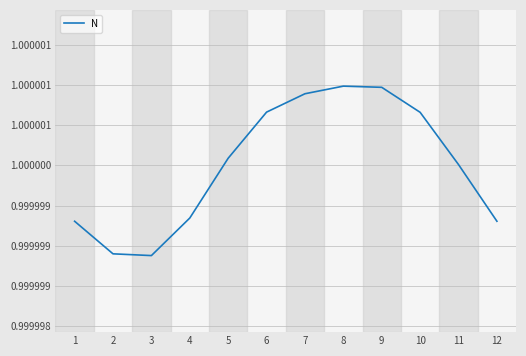

Rank the categories by value from highest to lowest.

8, 9, 7, 6, 10, 5, 11, 4, 1, 12, 2, 3